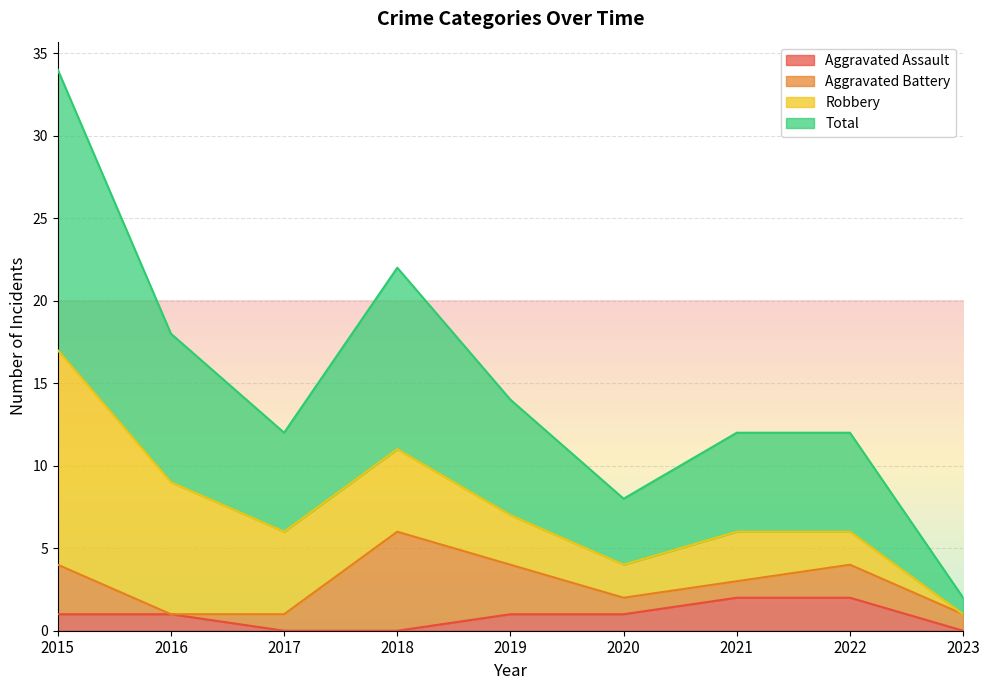

The value of Aggravated Assault at 2023 is -1. True or false?

False